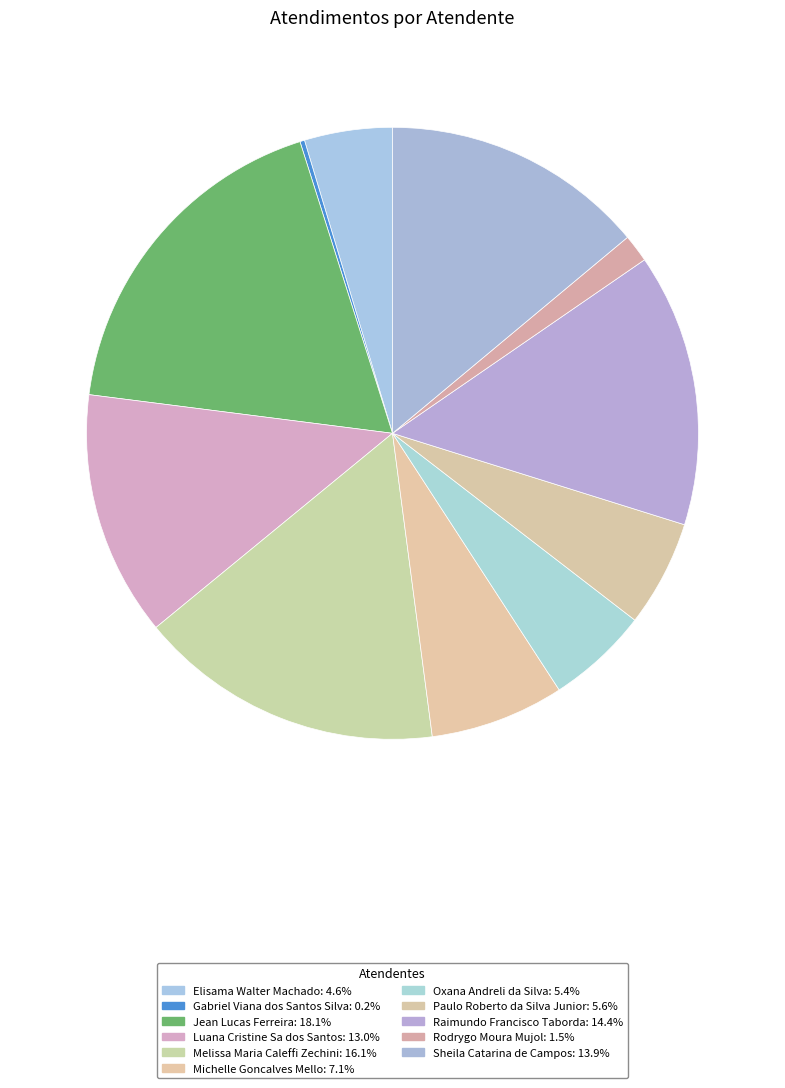

What is the change in value from Rodrygo Moura Mujol to Sheila Catarina de Campos?

+51